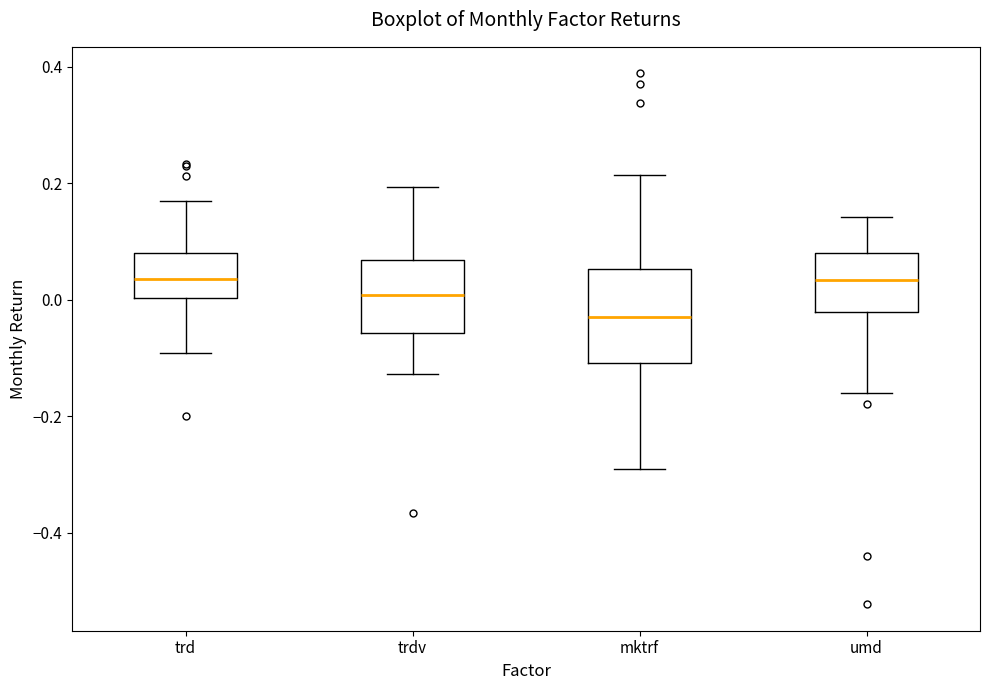

Which box has the lowest median line?

mktrf